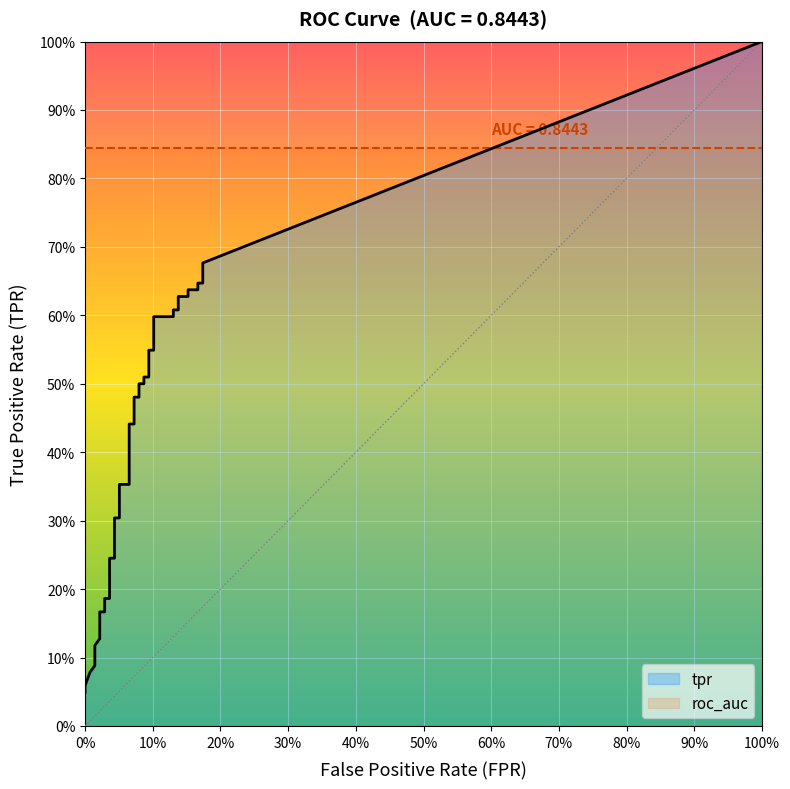

How many series are shown in this chart?

2